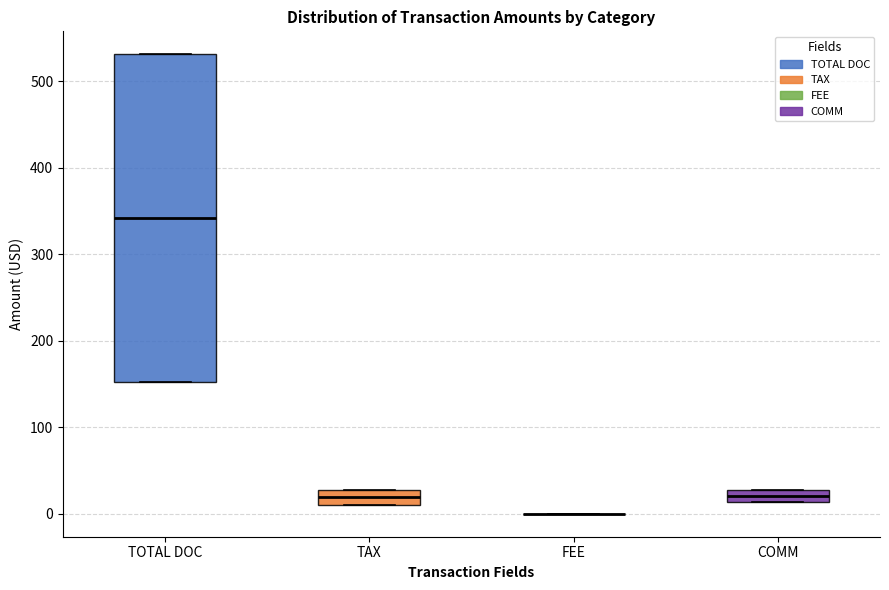

Where does the median line of the box for COMM sit on the y-axis? The values are not printed on the chart, so give them approximately, as read against the axis.

20